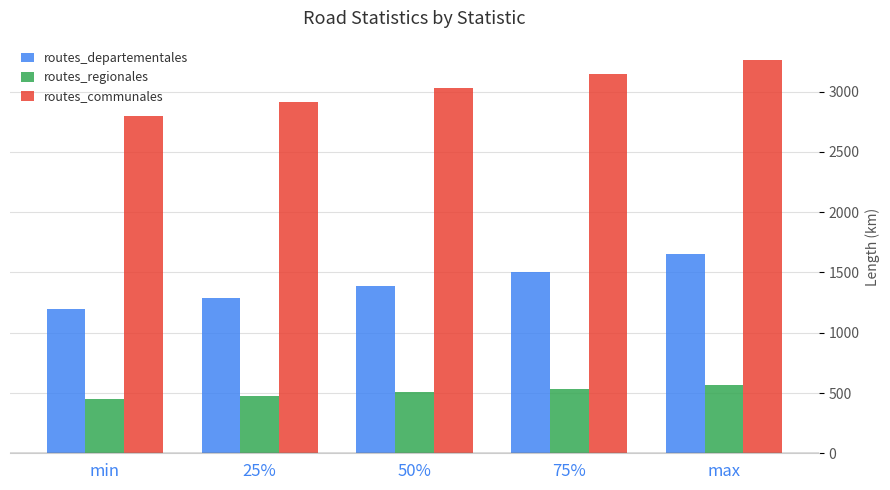

The routes_communales series shows 2106.0 at max. True or false?

False